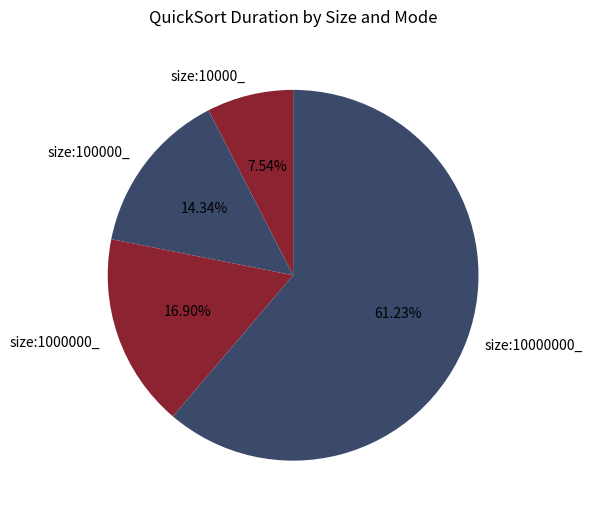

Is the sum of size:10000000_ and size:1000000_ greater than half?

Yes